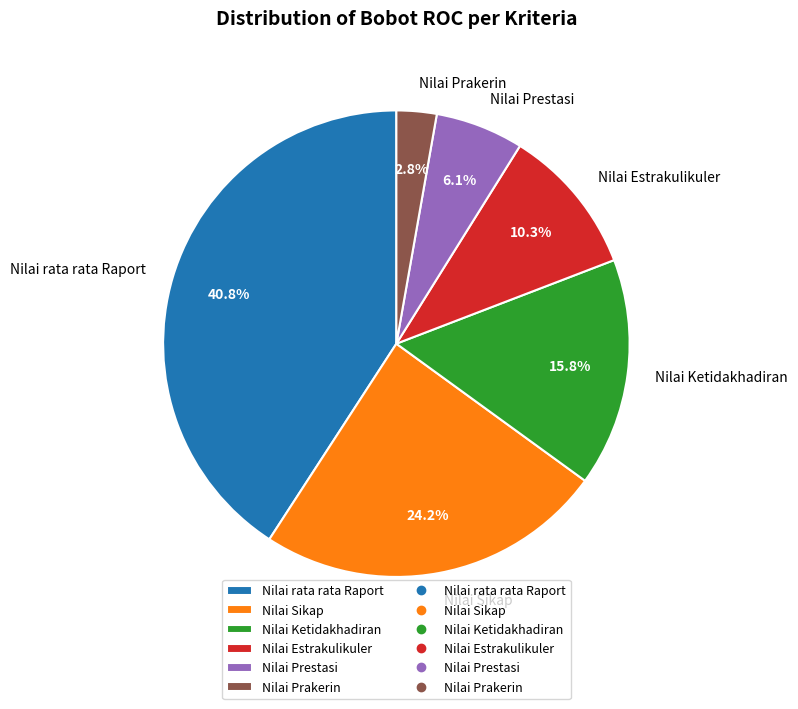

The Nilai Sikap slice represents 24% of the pie. True or false?

True